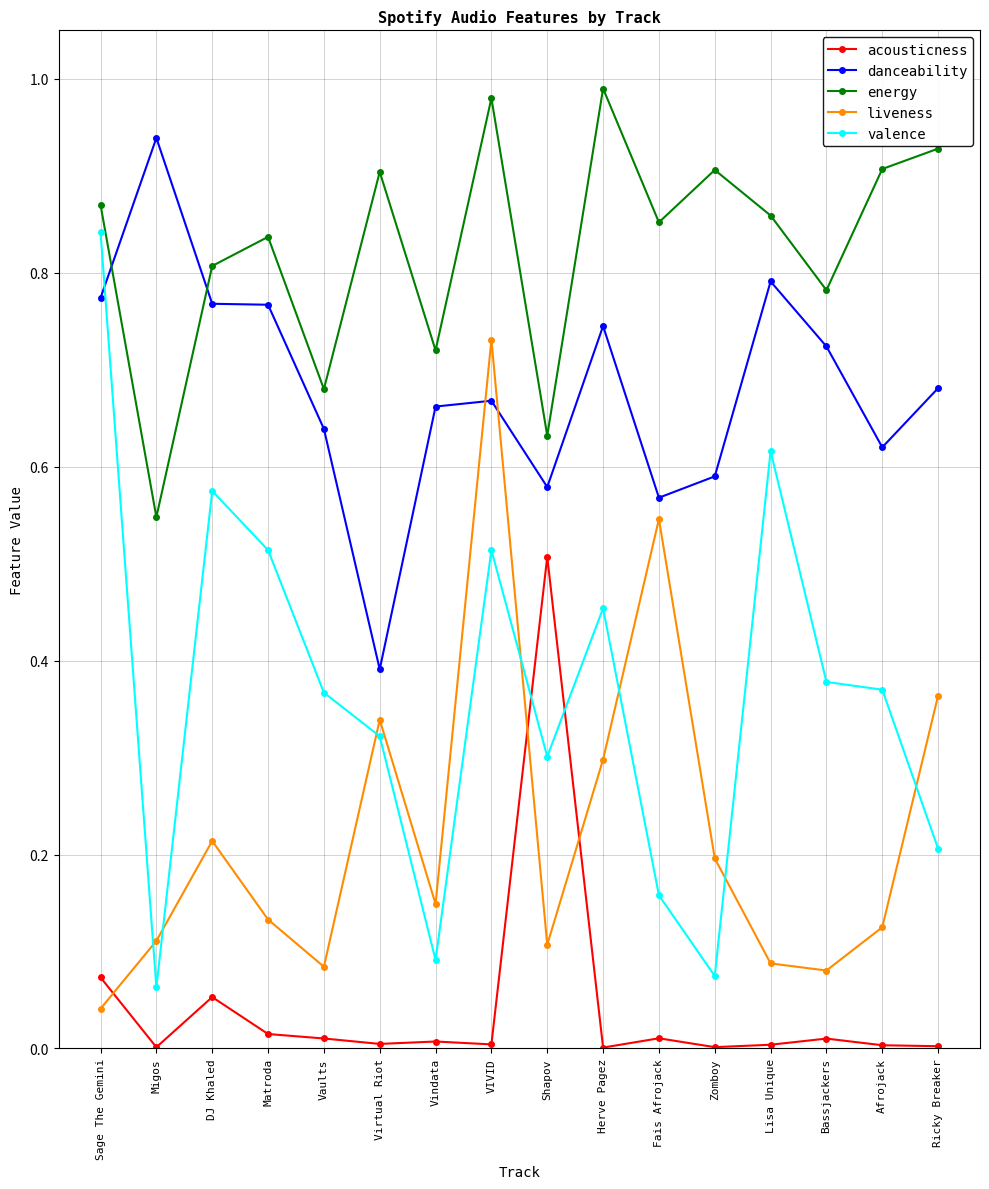

At which category does the chart reach its peak across all series?

Herve Pagez